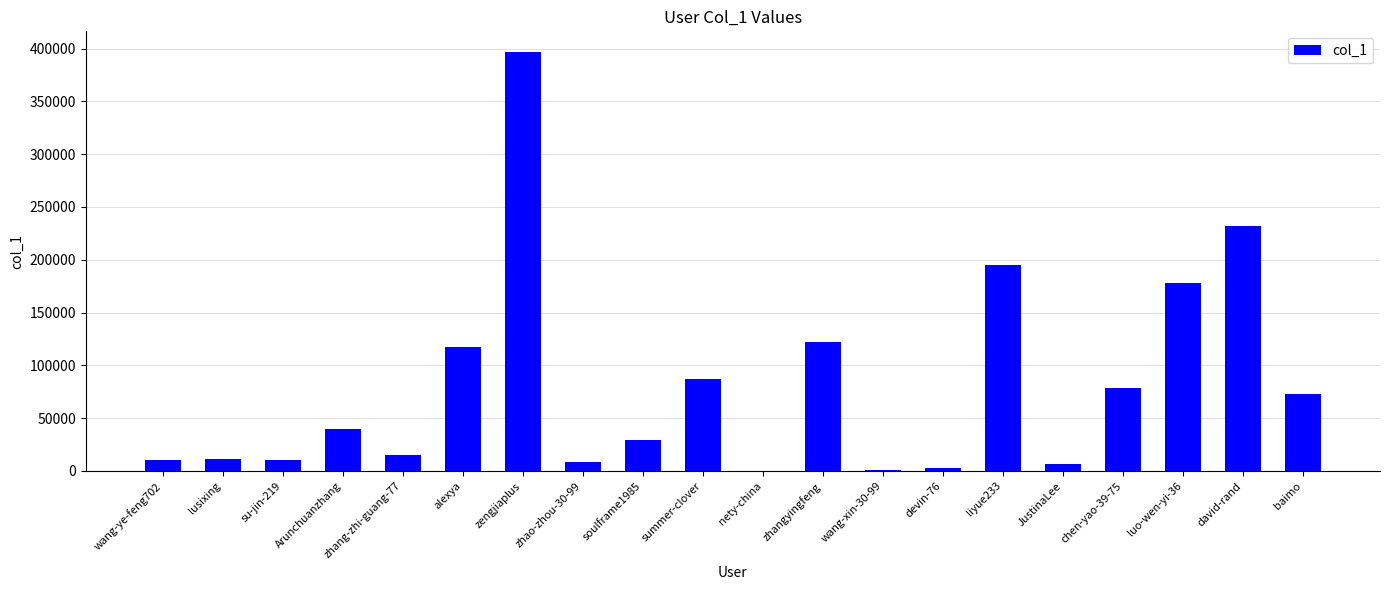

The value at Arunchuanzhang is 39444. True or false?

True